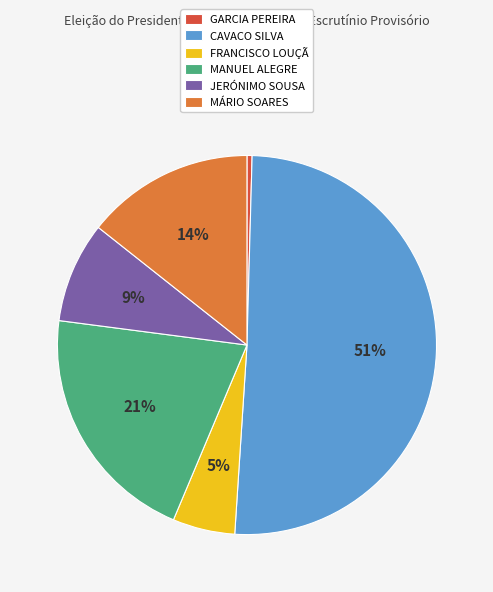

Which category has the biggest portion of the pie?

CAVACO SILVA